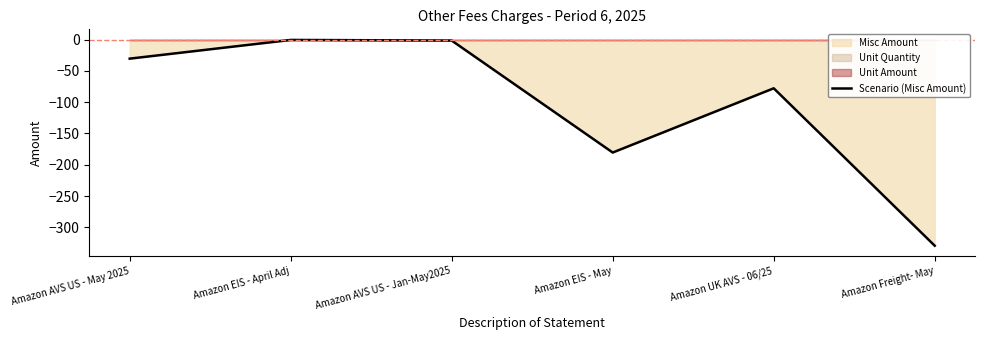

List the labels in order of value, smallest first.

Amazon Freight- May, Amazon EIS - May, Amazon UK AVS - 06/25, Amazon AVS US - May 2025, Amazon AVS US - Jan-May2025, Amazon EIS - April Adj